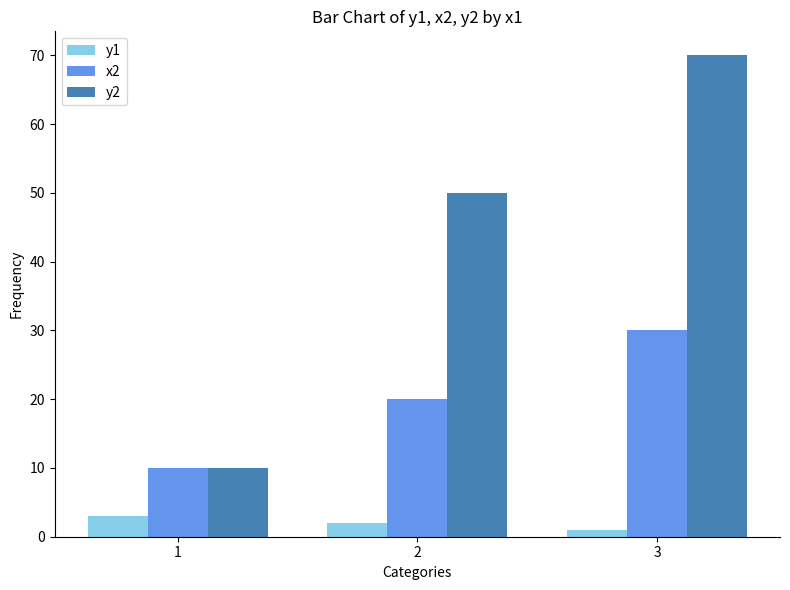

Where is y2 nearest to the value 40?

2